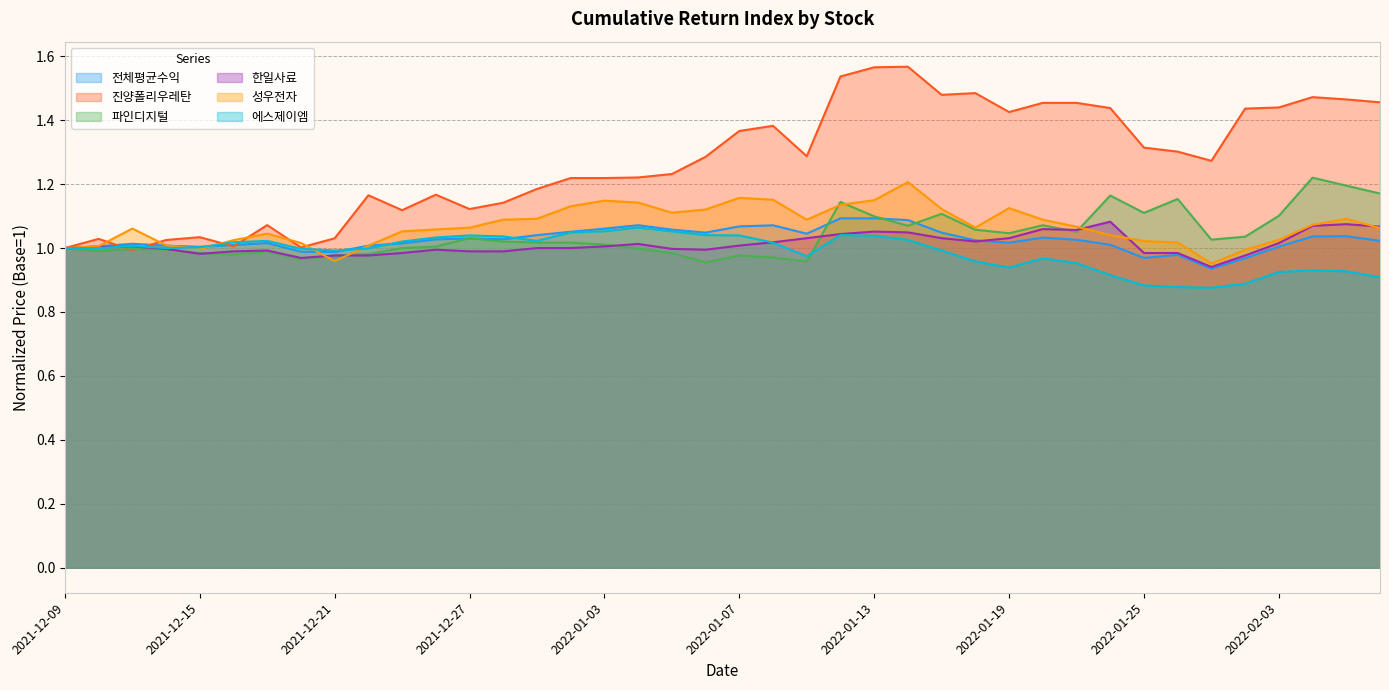

At which category is the sum across all series the highest?

2022-01-14